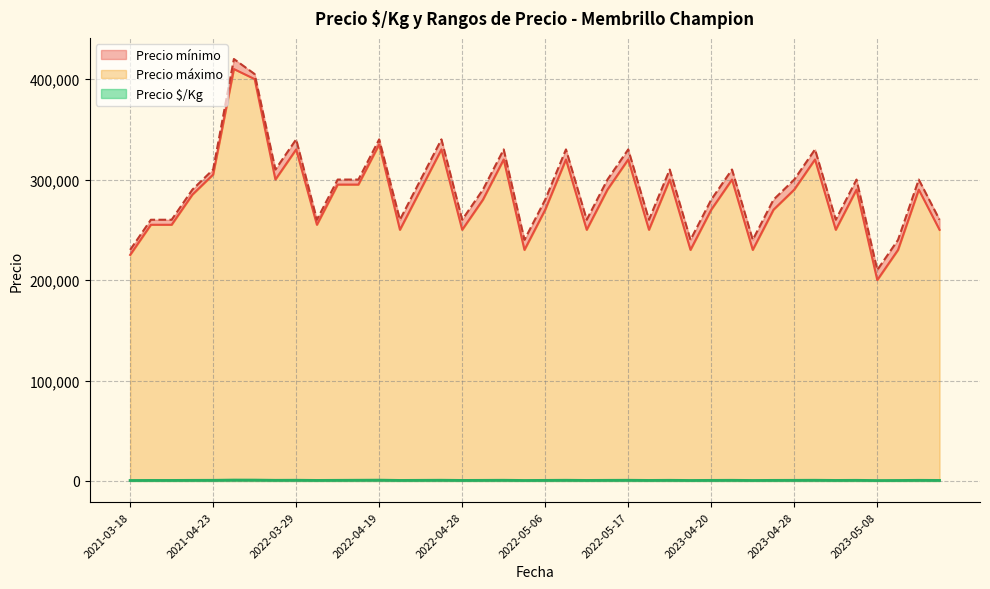

Between 2022-03-15 and 2022-05-06, which series saw the biggest shift?

Precio mínimo